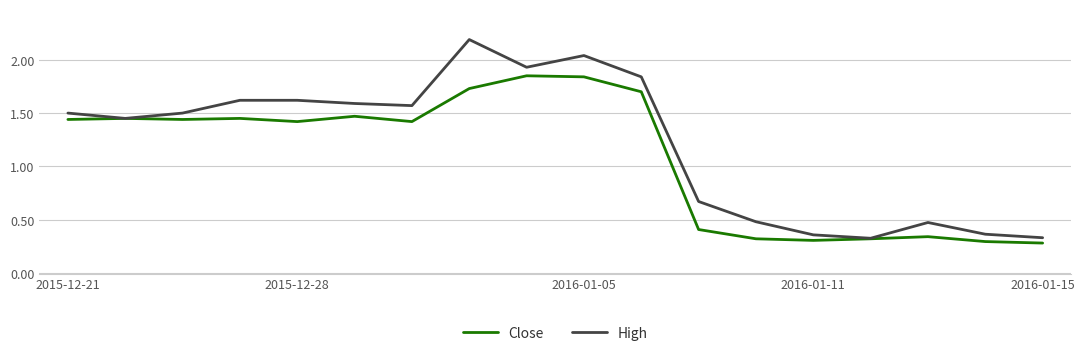

Which series has the largest range (max minus min)?

High